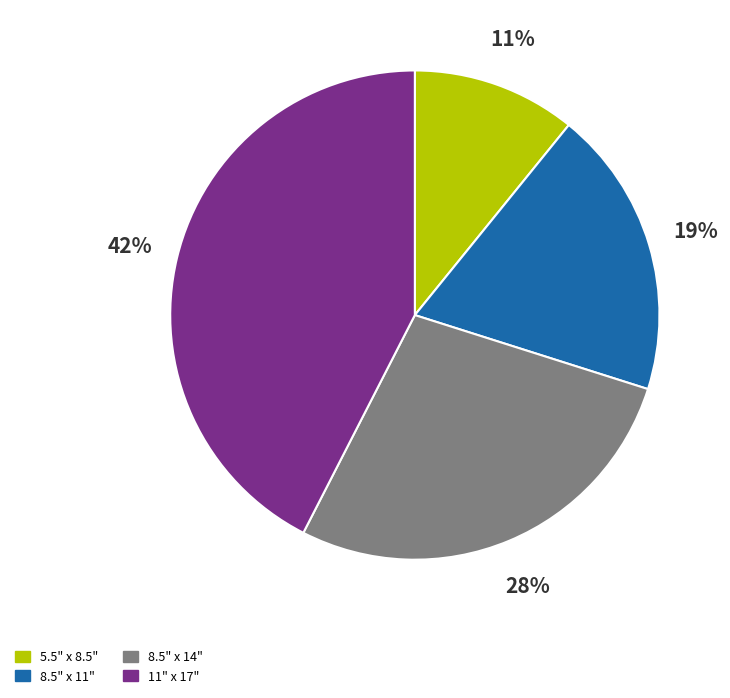

Is it true that 8.5" x 14" is 40% of the pie?

False